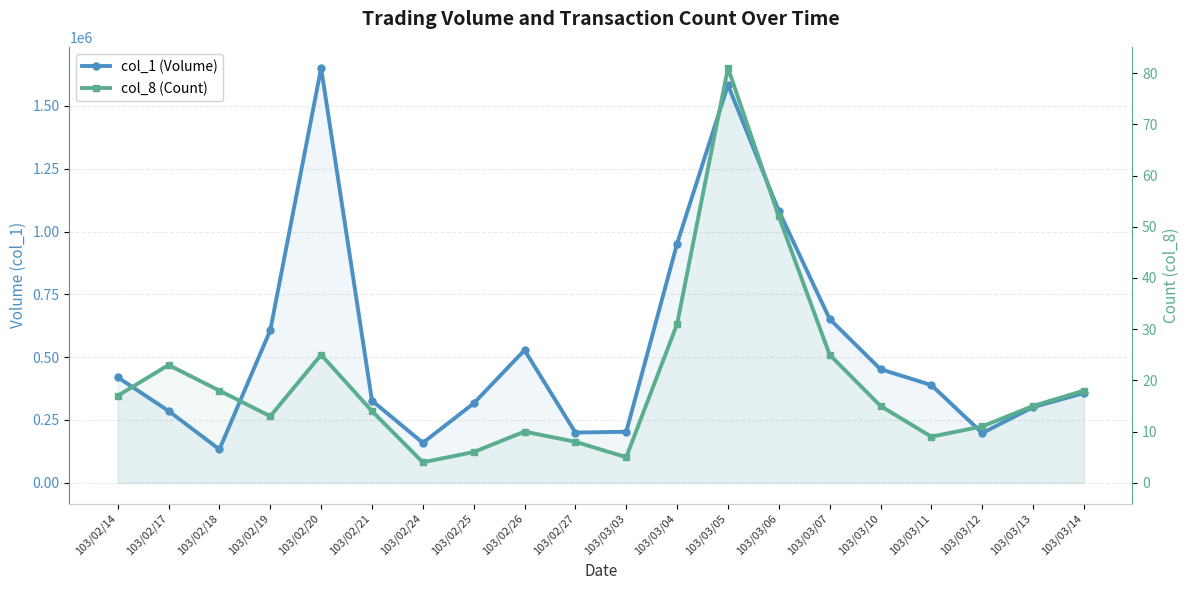

What is the maximum value shown in the chart?

1651000